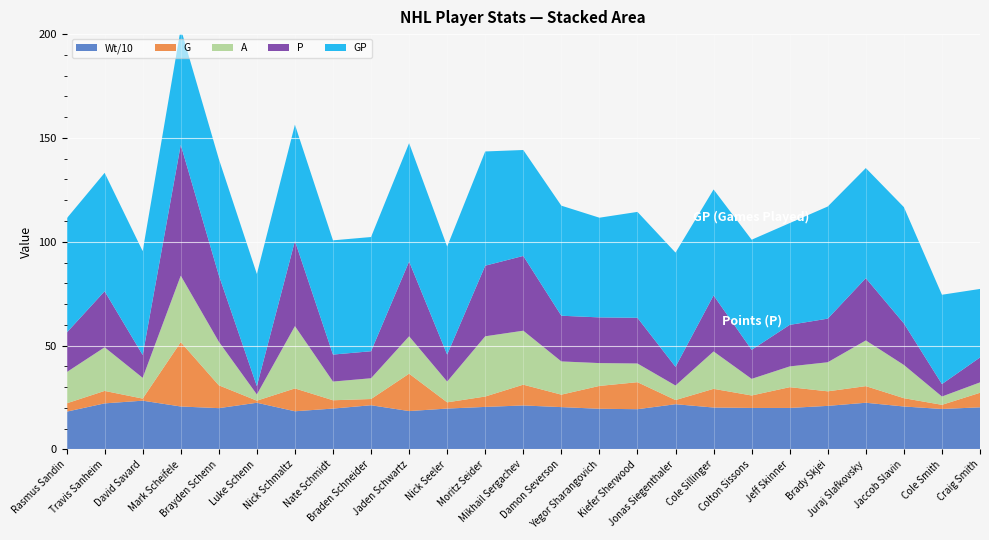

Reading left to right, list all the values displayed in this chart.

GP: Rasmus Sandin=55	Travis Sanheim=57	David Savard=50	Mark Scheifele=56	Brayden Schenn=56	Luke Schenn=54	Nick Schmaltz=56	Nate Schmidt=55	Braden Schneider=55	Jaden Schwartz=57	Nick Seeler=52	Moritz Seider=55	Mikhail Sergachev=51	Damon Severson=53	Yegor Sharangovich=48	Kiefer Sherwood=51	Jonas Siegenthaler=55	Cole Sillinger=51	Colton Sissons=53	Jeff Skinner=49	Brady Skjei=54	Juraj Slafkovsky=53	Jaccob Slavin=56	Cole Smith=43	Craig Smith=33
G: Rasmus Sandin=4	Travis Sanheim=6	David Savard=1	Mark Scheifele=31	Brayden Schenn=11	Luke Schenn=1	Nick Schmaltz=11	Nate Schmidt=4	Braden Schneider=3	Jaden Schwartz=18	Nick Seeler=3	Moritz Seider=5	Mikhail Sergachev=10	Damon Severson=6	Yegor Sharangovich=11	Kiefer Sherwood=13	Jonas Siegenthaler=2	Cole Sillinger=9	Colton Sissons=6	Jeff Skinner=10	Brady Skjei=7	Juraj Slafkovsky=8	Jaccob Slavin=4	Cole Smith=2	Craig Smith=7
A: Rasmus Sandin=15	Travis Sanheim=21	David Savard=10	Mark Scheifele=32	Brayden Schenn=21	Luke Schenn=3	Nick Schmaltz=30	Nate Schmidt=9	Braden Schneider=10	Jaden Schwartz=18	Nick Seeler=10	Moritz Seider=29	Mikhail Sergachev=26	Damon Severson=16	Yegor Sharangovich=11	Kiefer Sherwood=9	Jonas Siegenthaler=7	Cole Sillinger=18	Colton Sissons=8	Jeff Skinner=10	Brady Skjei=14	Juraj Slafkovsky=22	Jaccob Slavin=16	Cole Smith=4	Craig Smith=5
P: Rasmus Sandin=19	Travis Sanheim=27	David Savard=11	Mark Scheifele=63	Brayden Schenn=32	Luke Schenn=4	Nick Schmaltz=41	Nate Schmidt=13	Braden Schneider=13	Jaden Schwartz=36	Nick Seeler=13	Moritz Seider=34	Mikhail Sergachev=36	Damon Severson=22	Yegor Sharangovich=22	Kiefer Sherwood=22	Jonas Siegenthaler=9	Cole Sillinger=27	Colton Sissons=14	Jeff Skinner=20	Brady Skjei=21	Juraj Slafkovsky=30	Jaccob Slavin=20	Cole Smith=6	Craig Smith=12
Wt: Rasmus Sandin=182	Travis Sanheim=222	David Savard=235	Mark Scheifele=207	Brayden Schenn=199	Luke Schenn=225	Nick Schmaltz=184	Nate Schmidt=197	Braden Schneider=213	Jaden Schwartz=185	Nick Seeler=197	Moritz Seider=205	Mikhail Sergachev=212	Damon Severson=204	Yegor Sharangovich=196	Kiefer Sherwood=194	Jonas Siegenthaler=218	Cole Sillinger=202	Colton Sissons=200	Jeff Skinner=200	Brady Skjei=210	Juraj Slafkovsky=225	Jaccob Slavin=207	Cole Smith=195	Craig Smith=203